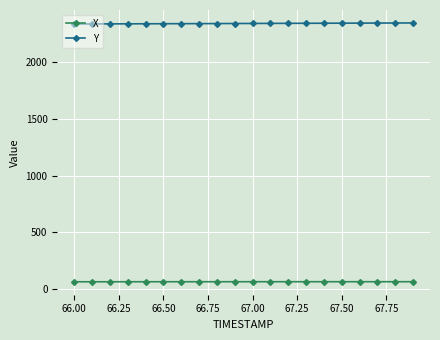

What is the value of the Y point at the 16th from the left?

2338.7